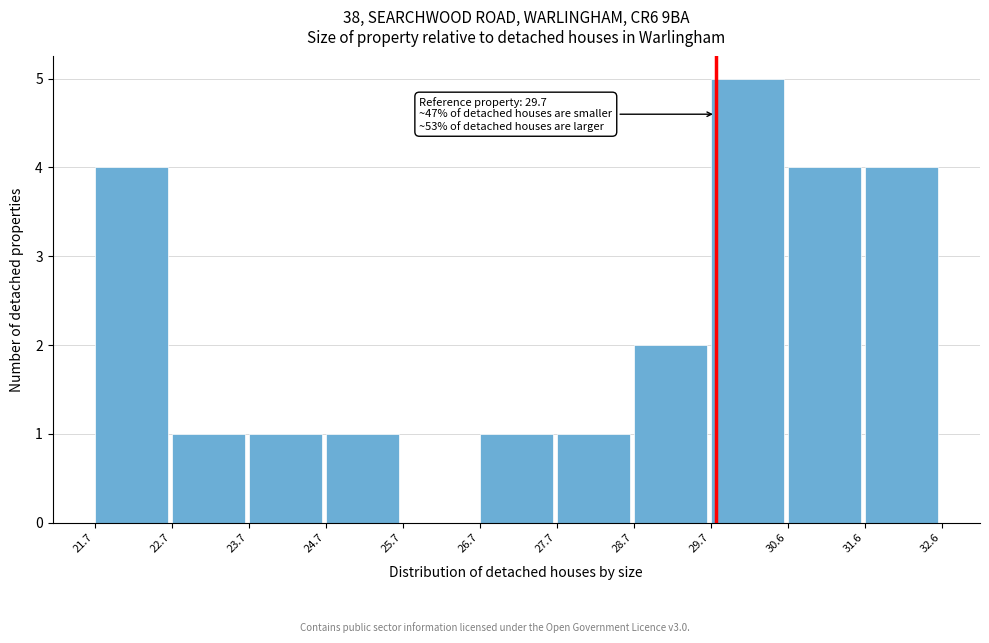

Which range on the x-axis has the tallest bar?

29.7 to 30.6